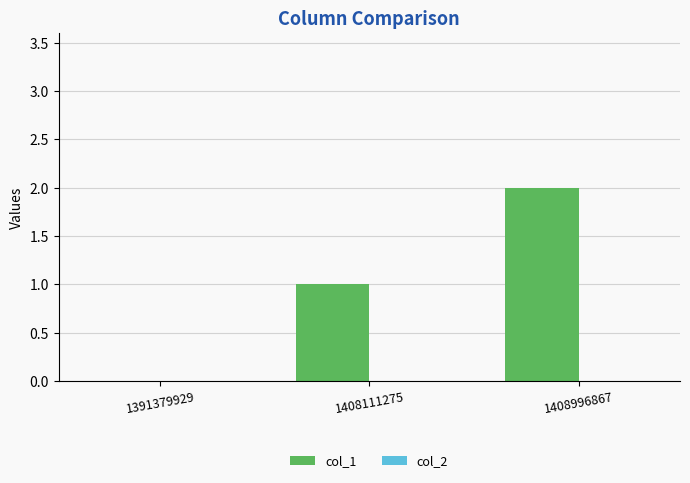

The value at 1408111275 is 0. True or false?

False